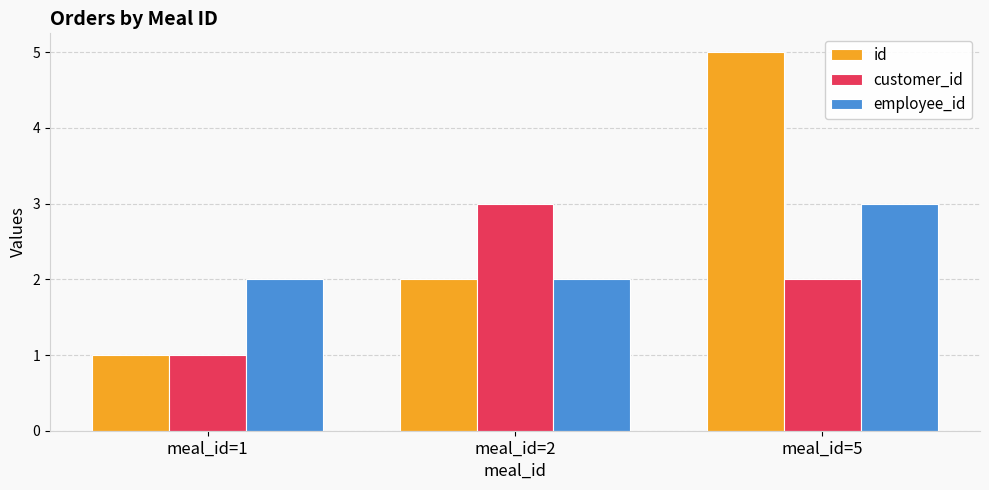

List the labels in order of customer_id value, largest first.

meal_id=2, meal_id=5, meal_id=1